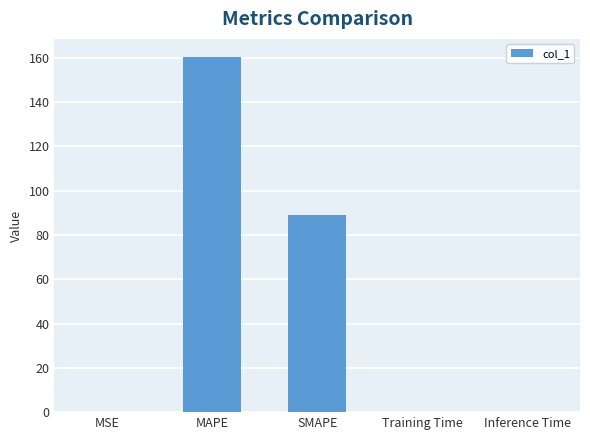

True or false: the data shows 160.4 at MAPE.

True